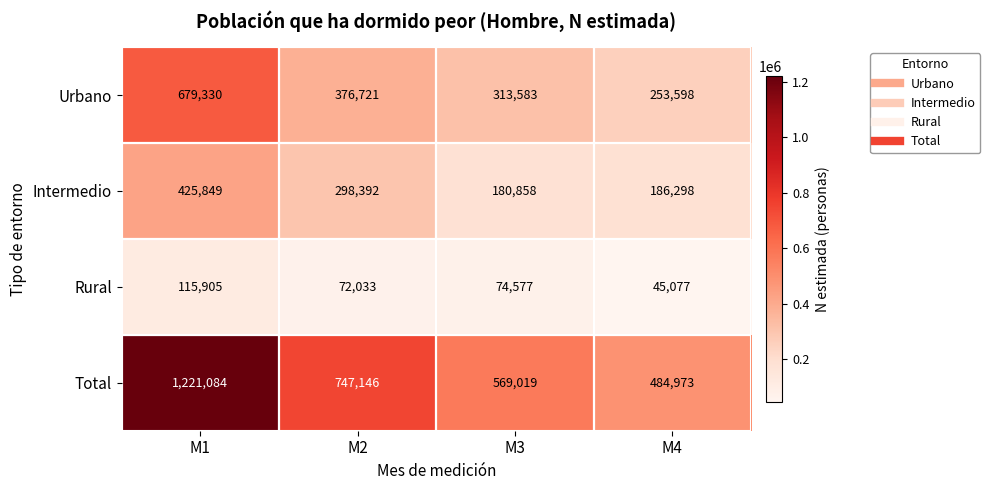

Which series changed the most between M1 and M3?

Total